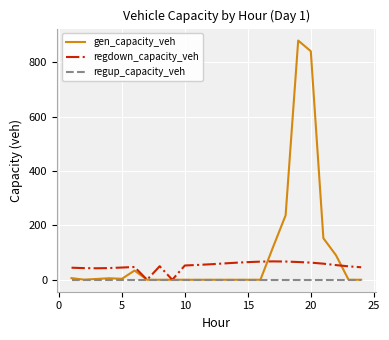

What is the sum of all regdown_capacity_veh values?

1203.4